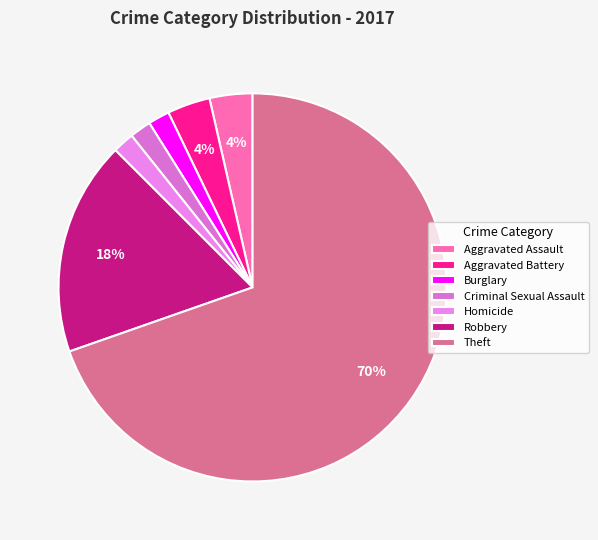

What is the largest slice in the pie chart?

Theft